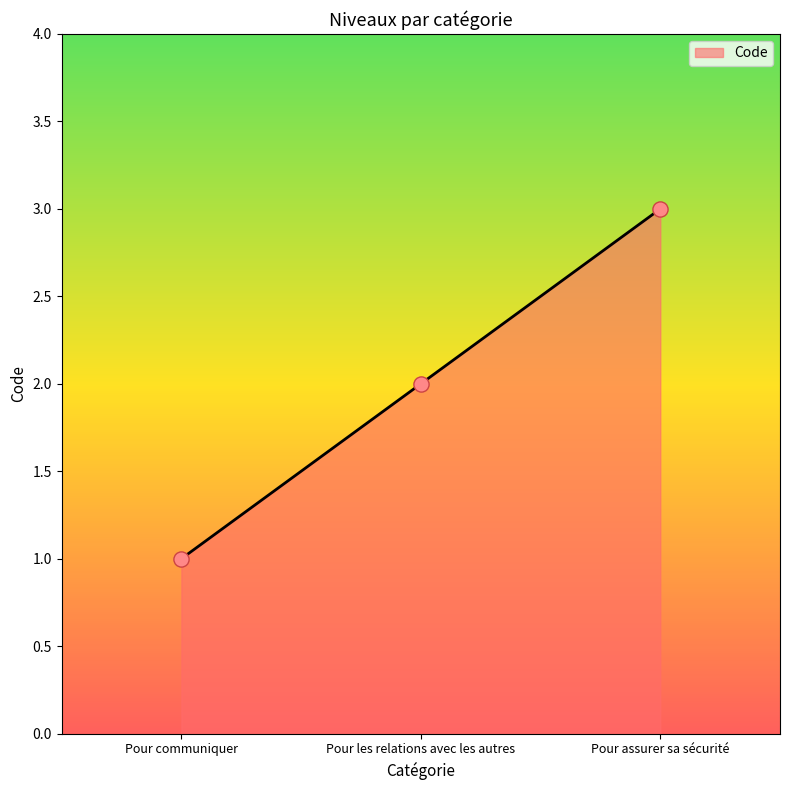

Between Pour les relations avec les autres and Pour communiquer, which is larger?

Pour les relations avec les autres